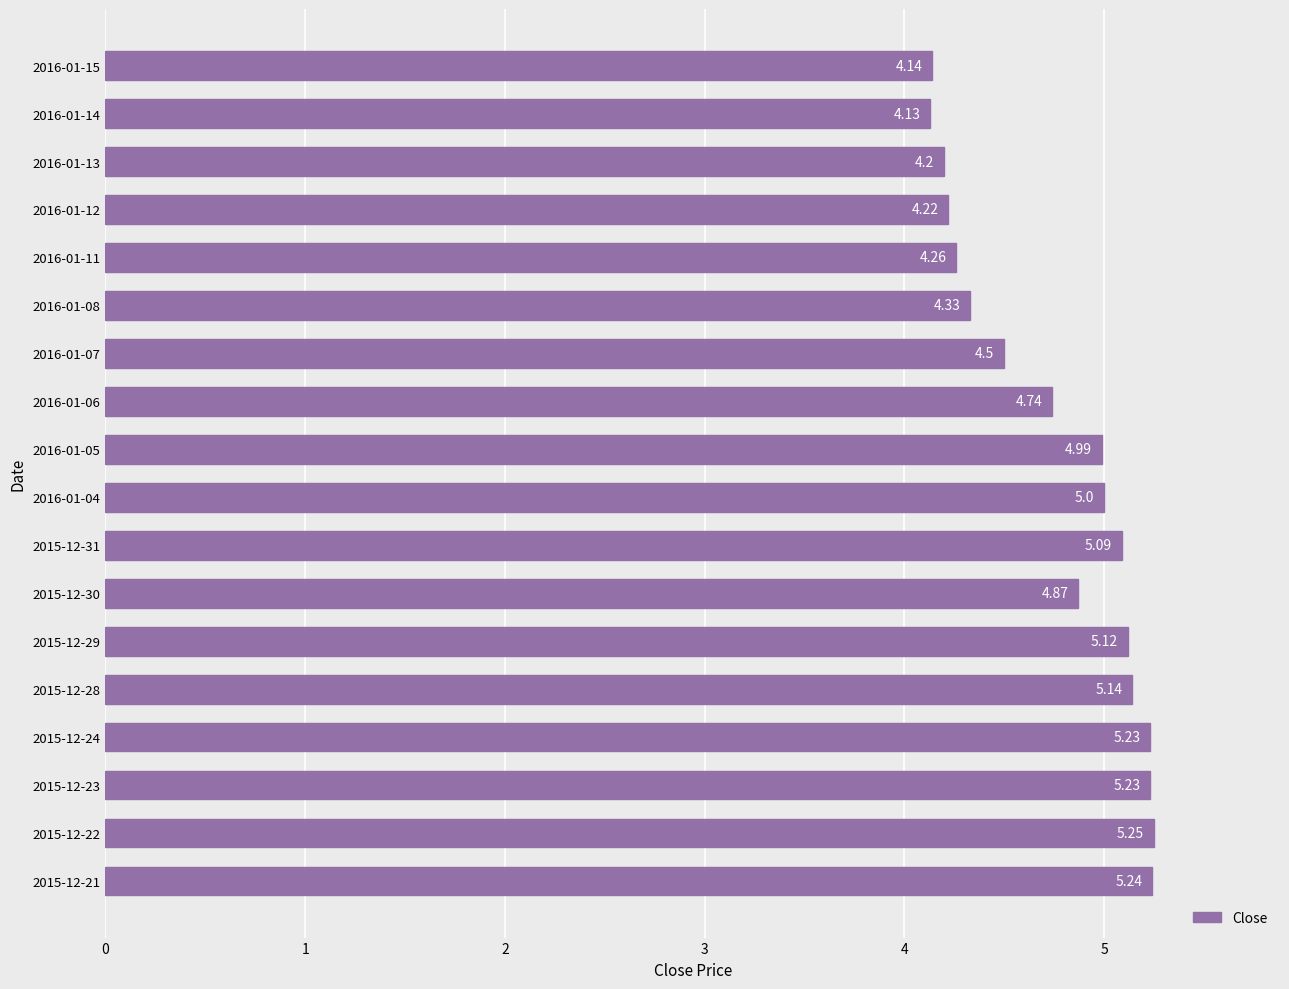

What is the change in value from 2015-12-29 to 2016-01-12?

-0.9